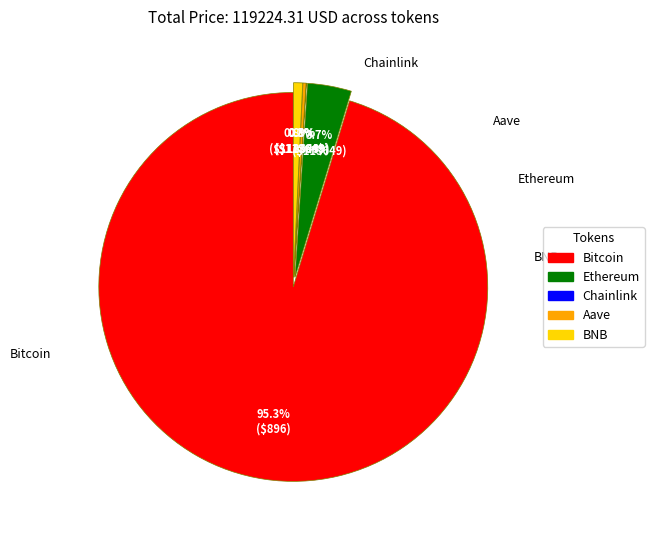

To the nearest percent, what portion does BNB represent?

1%